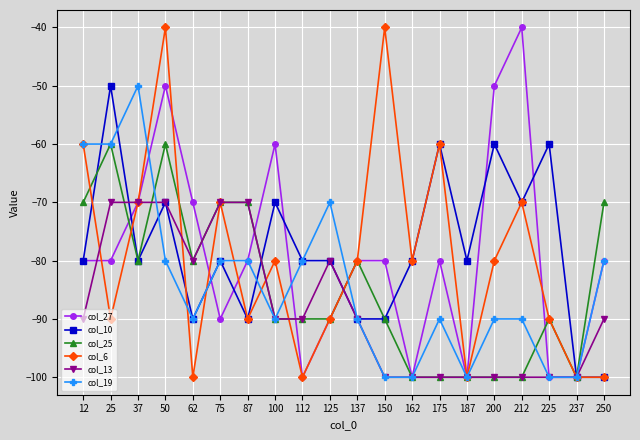

At which category is the sum across all series the highest?

50